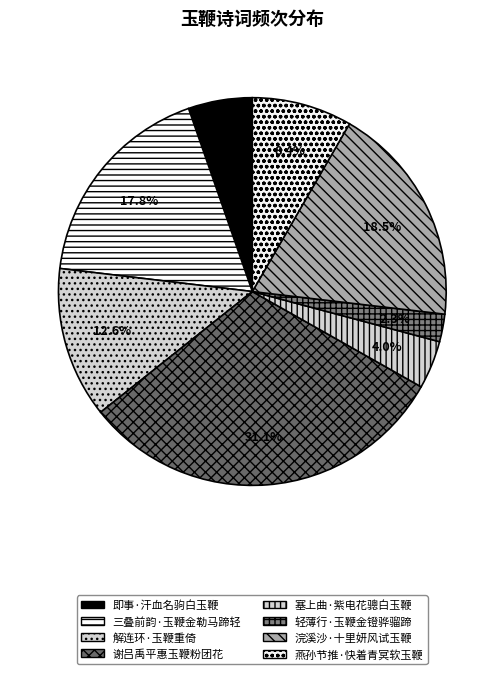

To the nearest percent, what is the average slice percentage?

12%